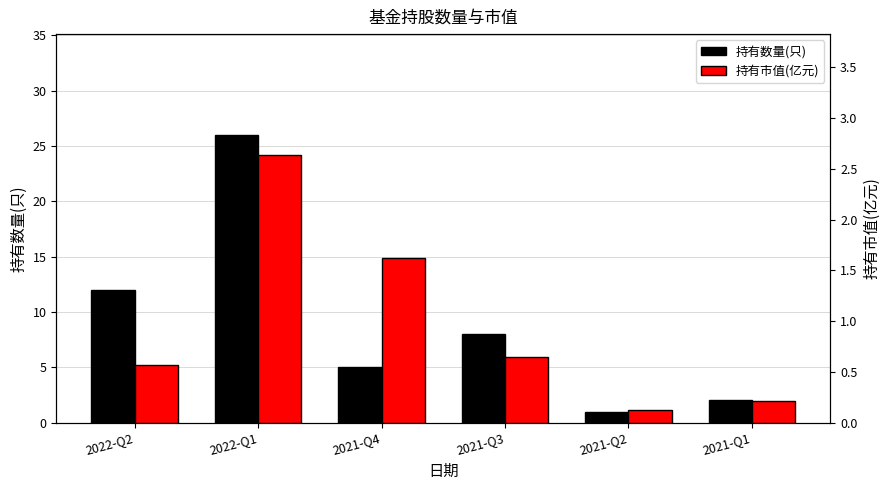

What value does the 持有数量(只) series have at 2022-Q1?

26.0